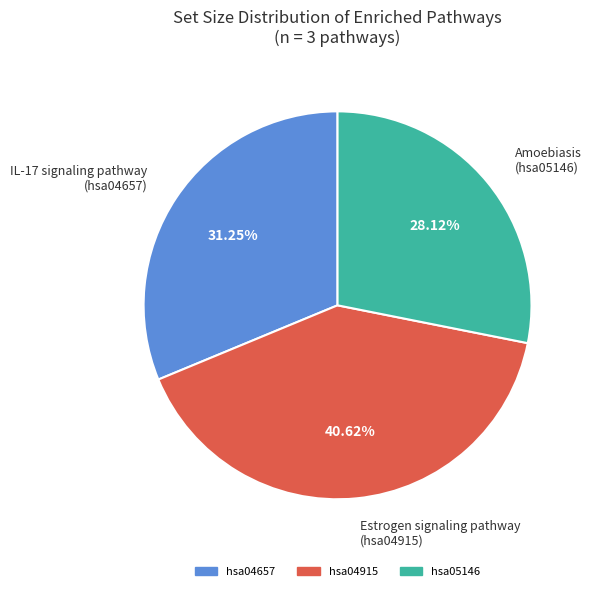

Count the number of slices in the pie.

3